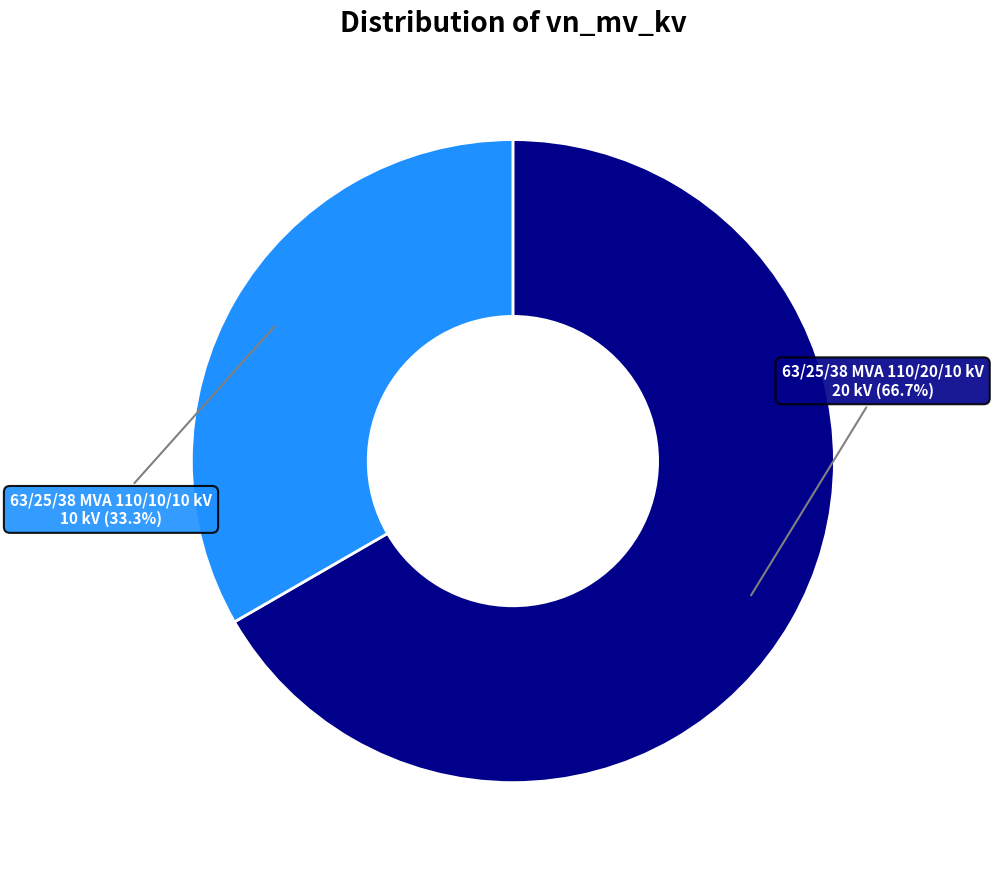

Is there any slice that represents more than half of the pie?

Yes